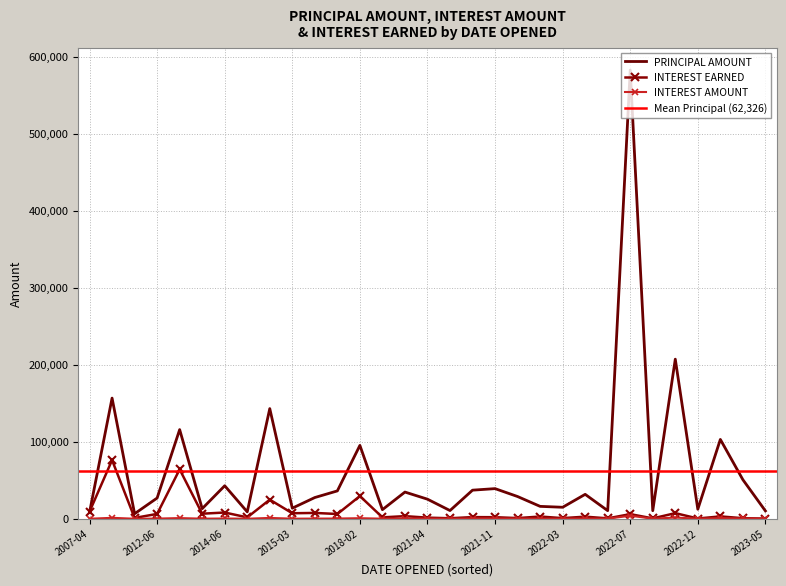

How many values in the INTEREST AMOUNT series exceed 202?

16